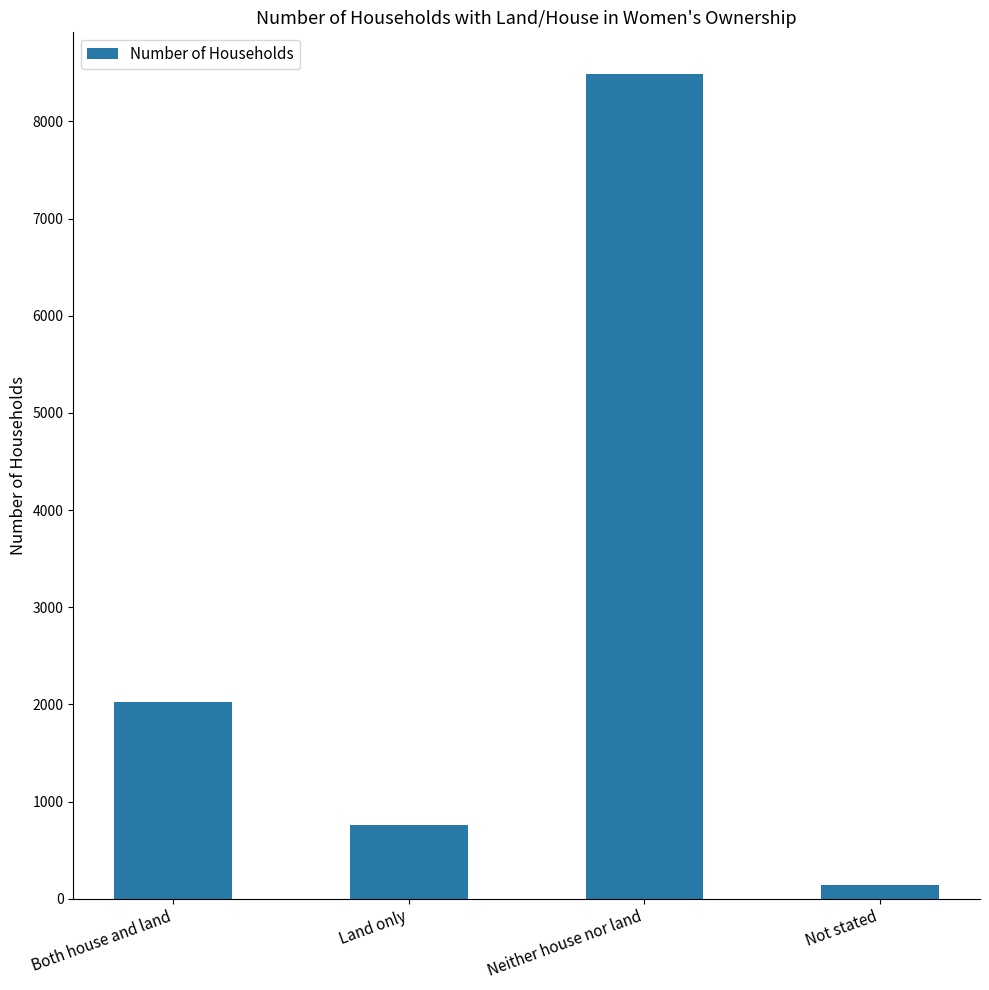

What position from the right is Not stated?

1